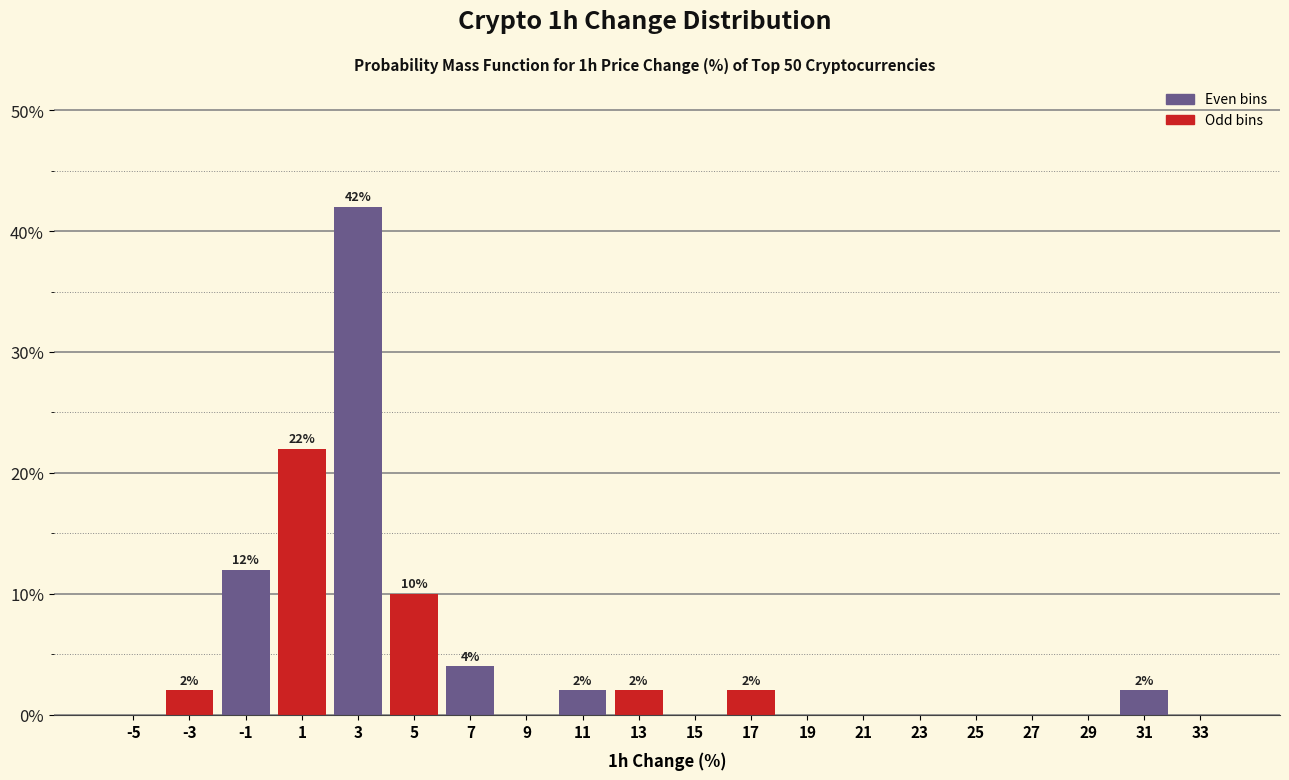

Over which range of the x-axis is the bar tallest?

2 to 4